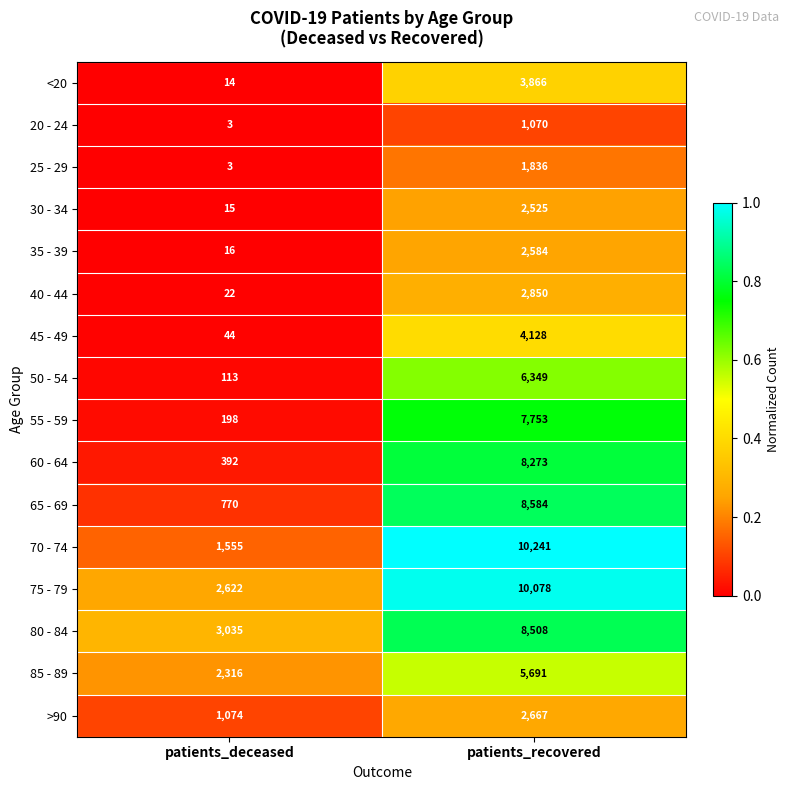

Is it true that 25 - 29 equals 3 at patients_deceased?

True